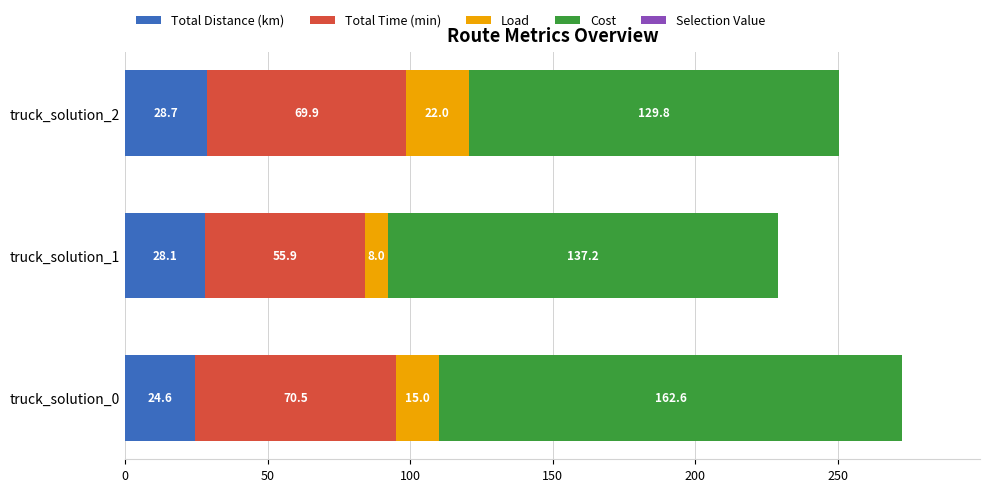

Count the number of data series in this chart.

4